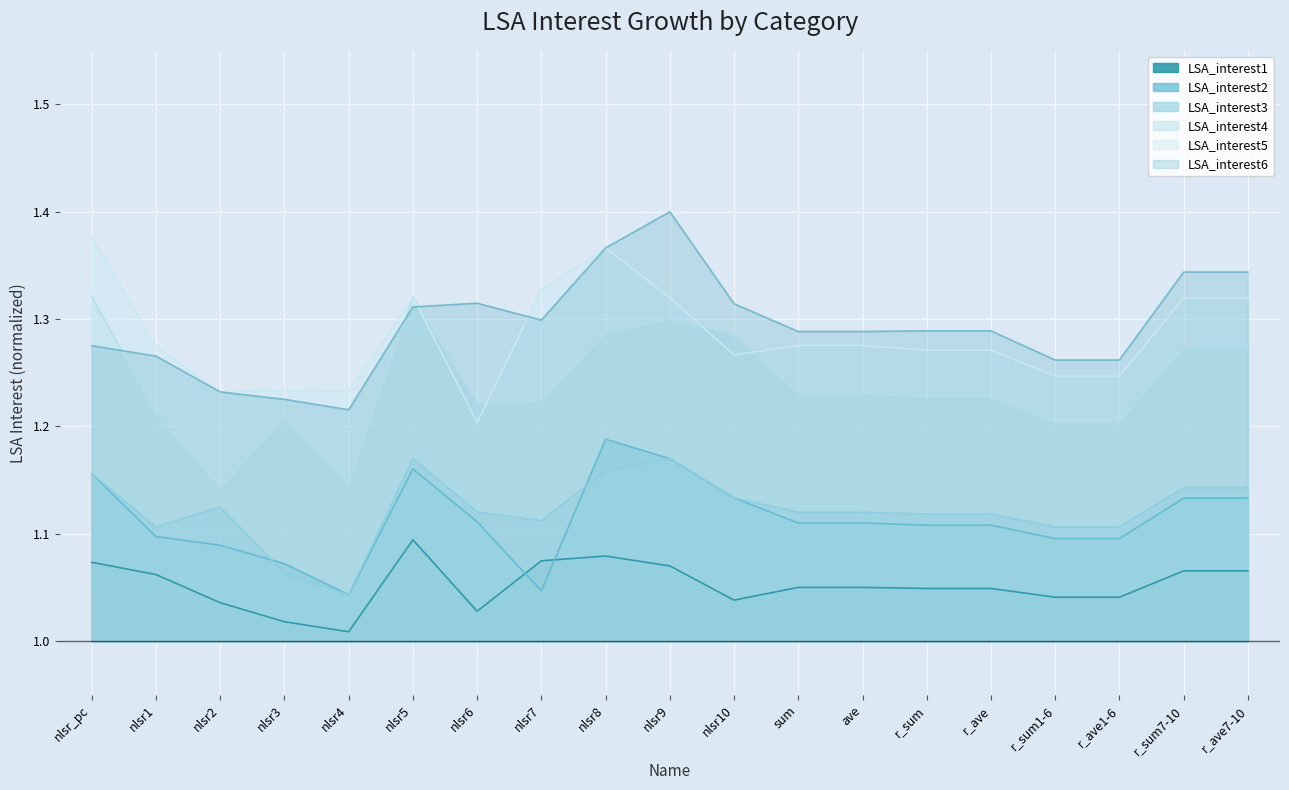

What is the label of the 5th point from the right?

r_ave